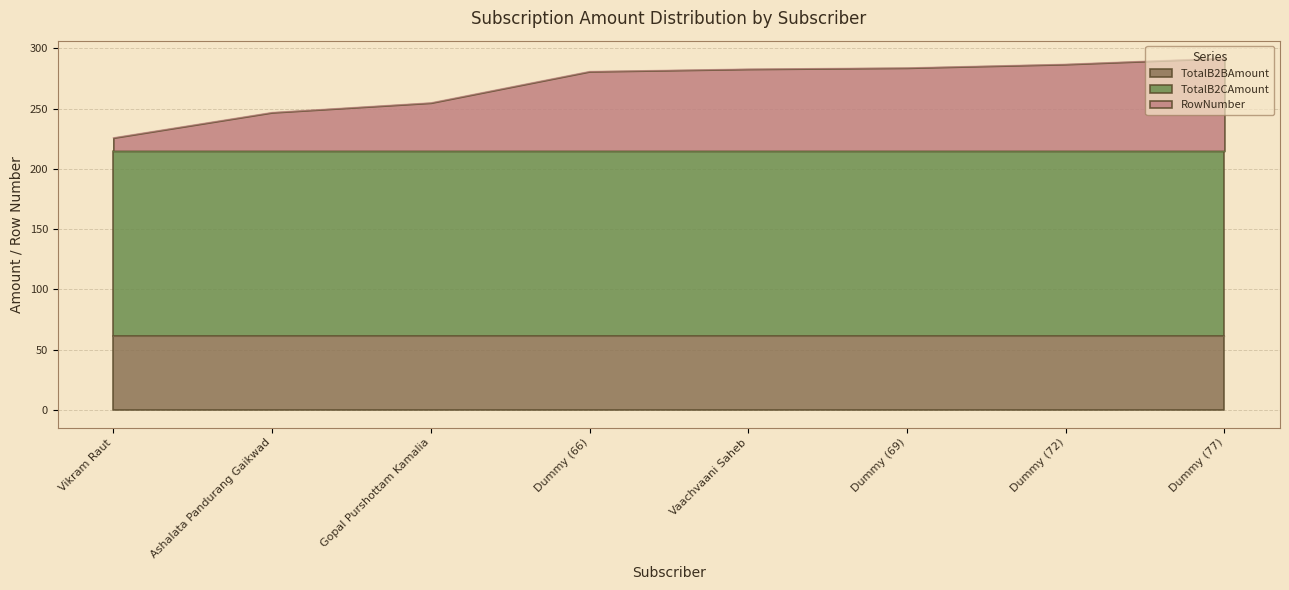

Rank the series at Dummy (69) from lowest to highest value.

TotalB2BAmount, RowNumber, TotalB2CAmount